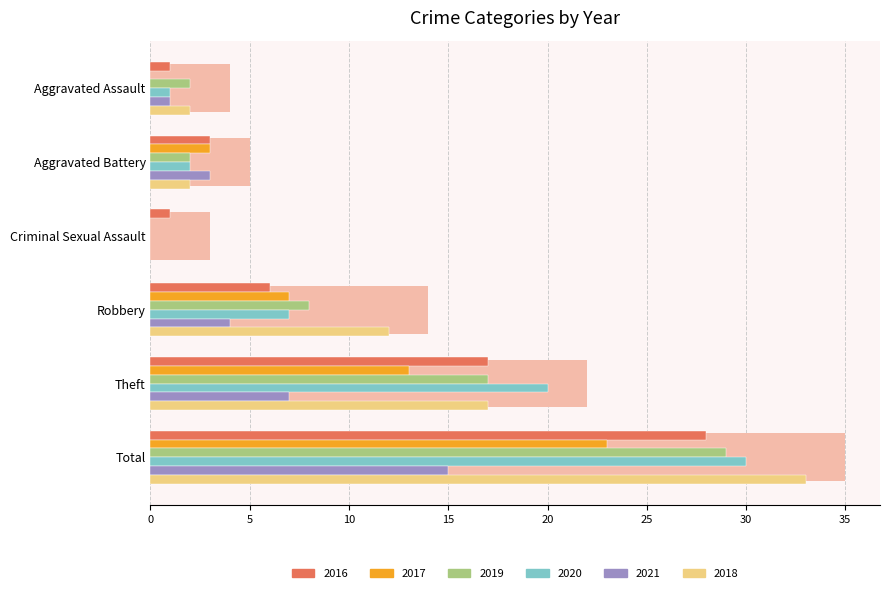

The value of 2020 at Theft is 29. True or false?

False